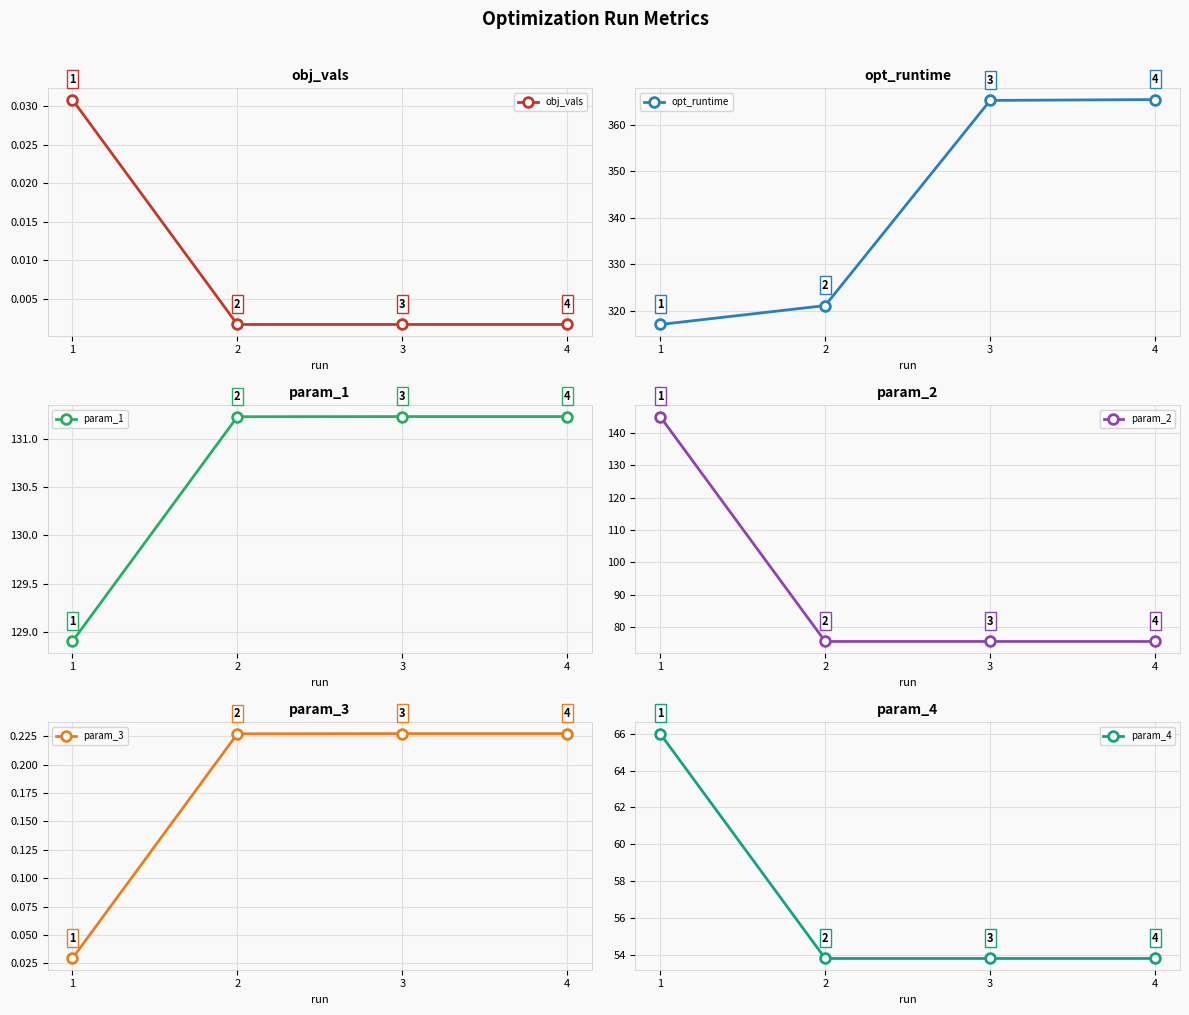

True or false: param_4 and opt_runtime cross at least once.

False